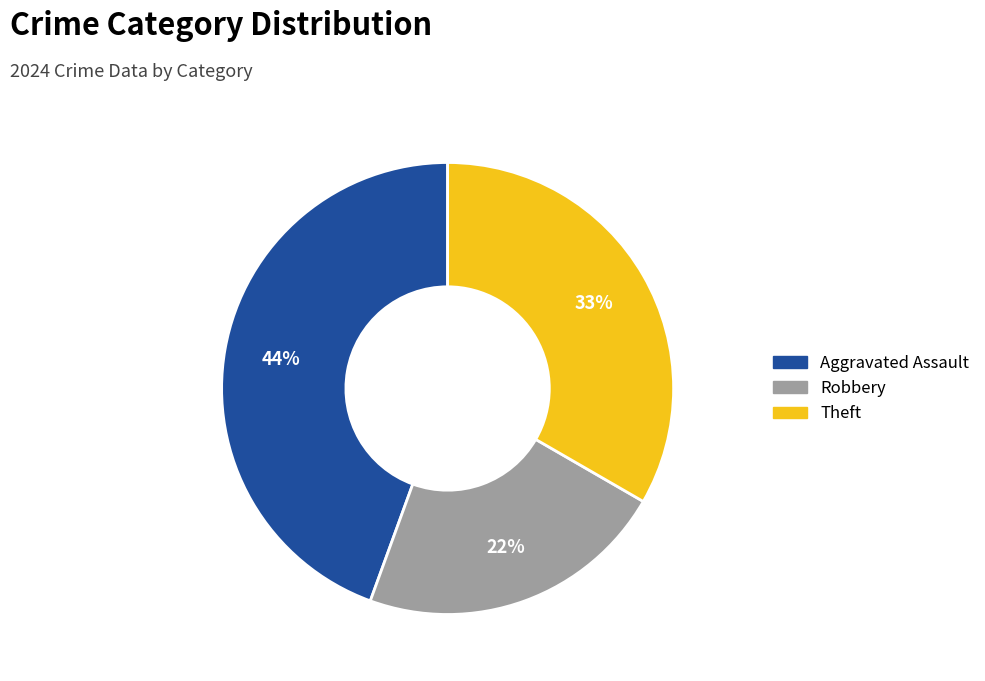

Is there any slice that represents more than half of the pie?

No